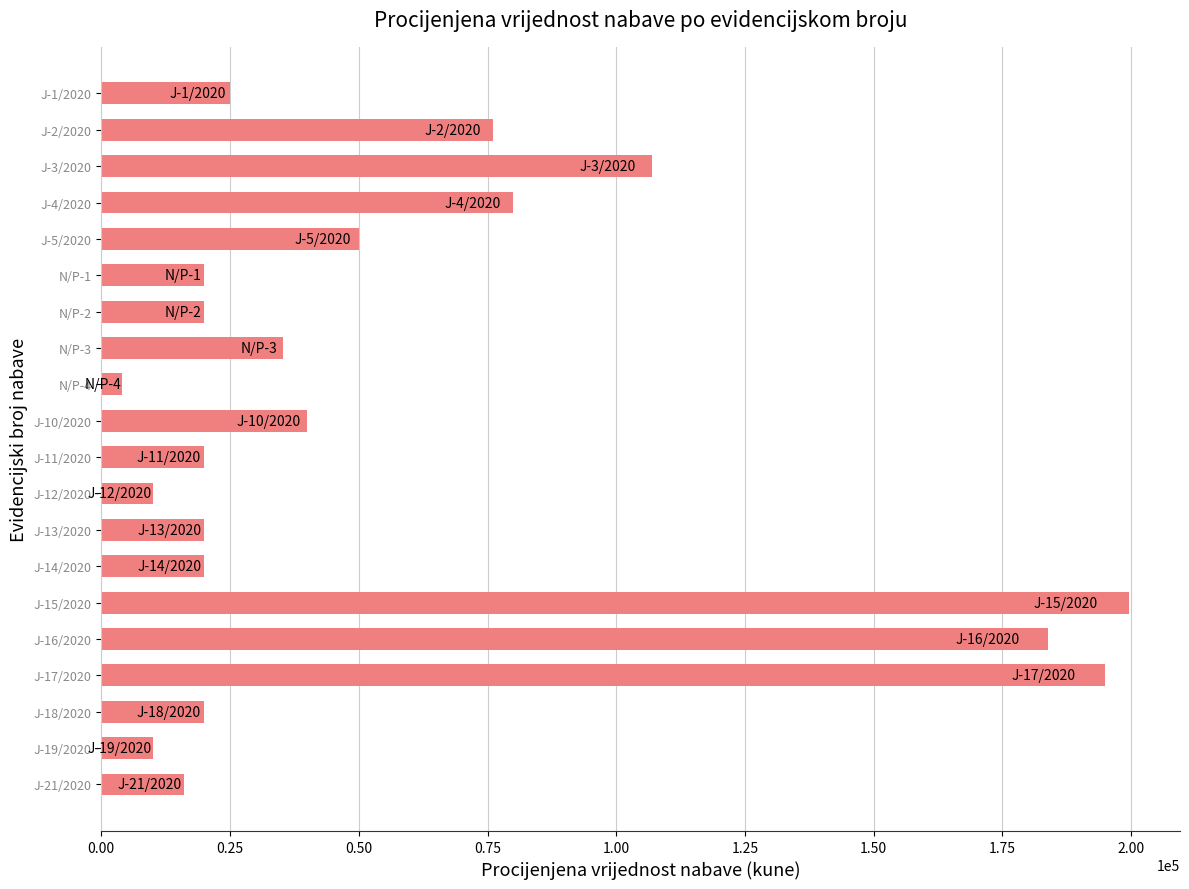

Where is the data nearest to the value 101750?

J-3/2020